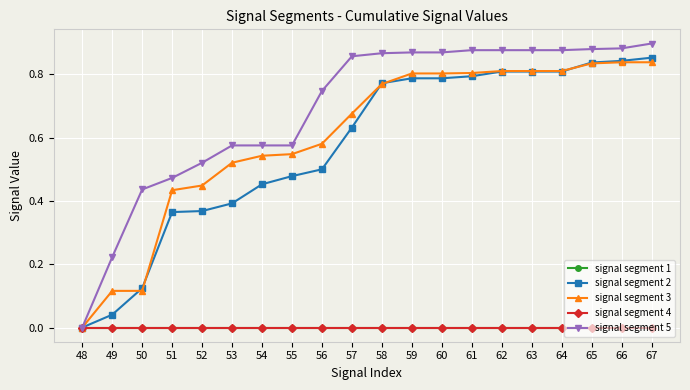

Does the chart have visible grid lines?

Yes